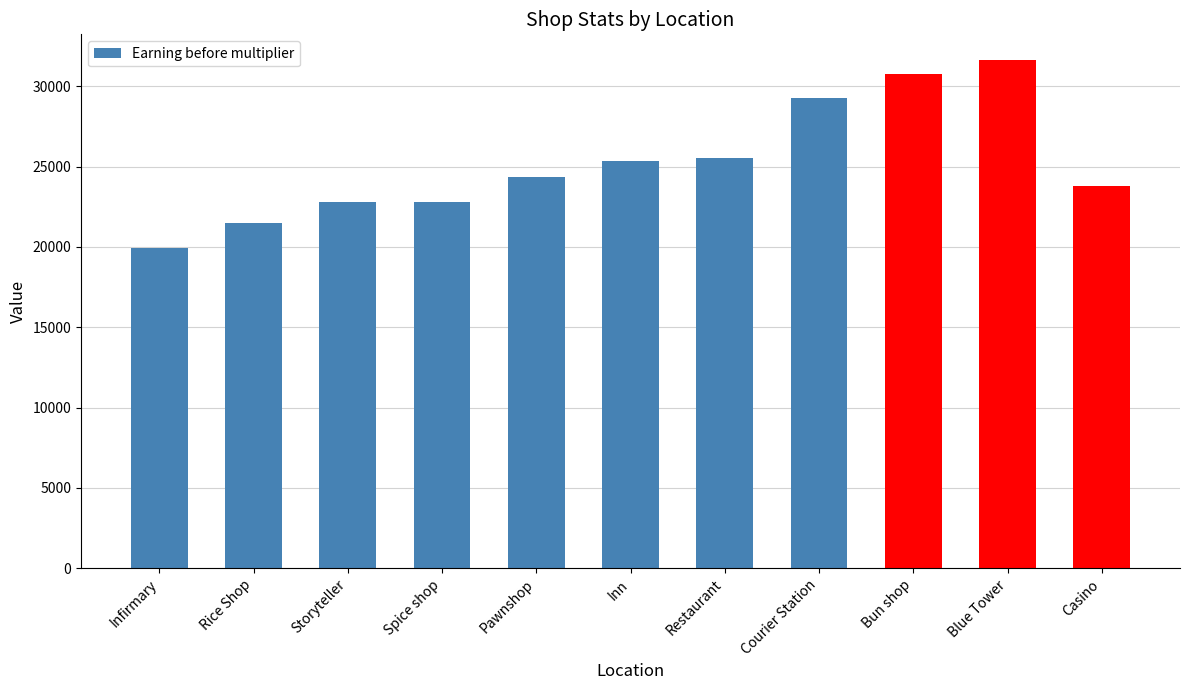

Between Inn and Bun shop, which is larger?

Bun shop